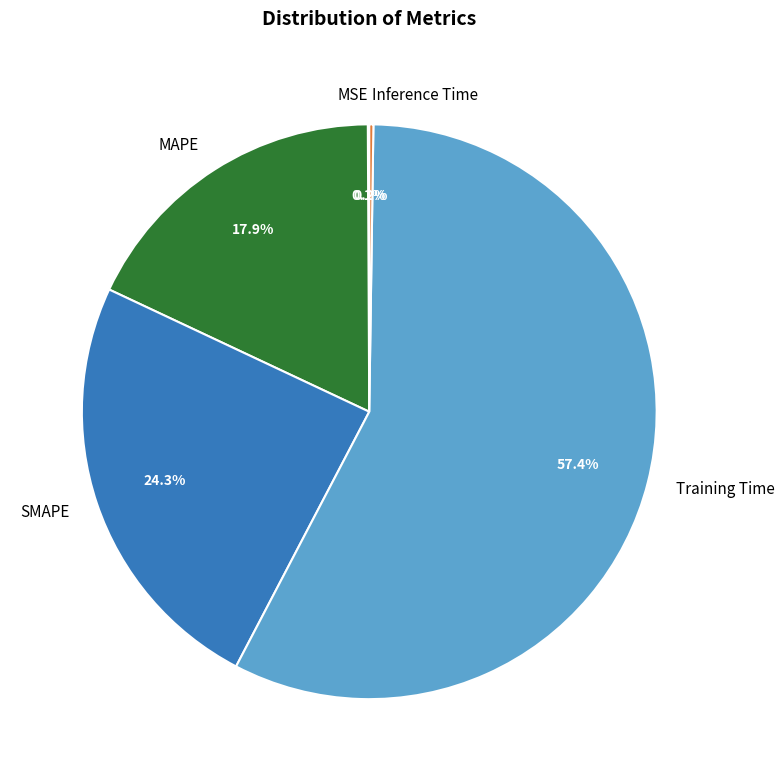

To the nearest percent, what portion does MAPE represent?

18%